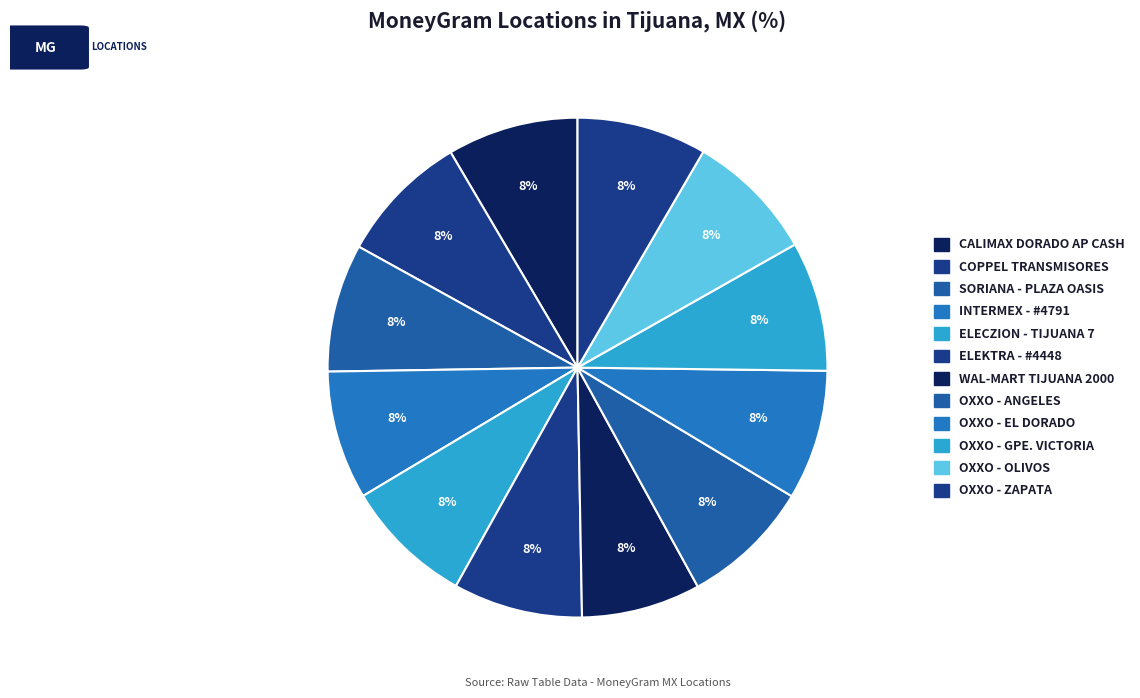

Which slice is the smallest?

WAL-MART TIJUANA 2000